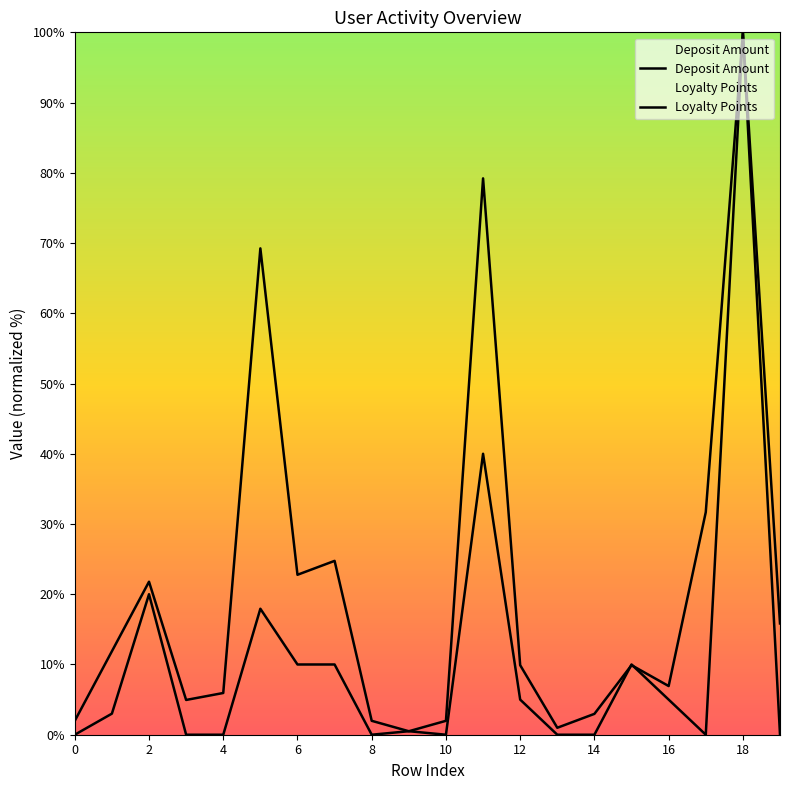

After their last crossing, which series has the higher values: Deposit Amount or Loyalty Points?

Loyalty Points